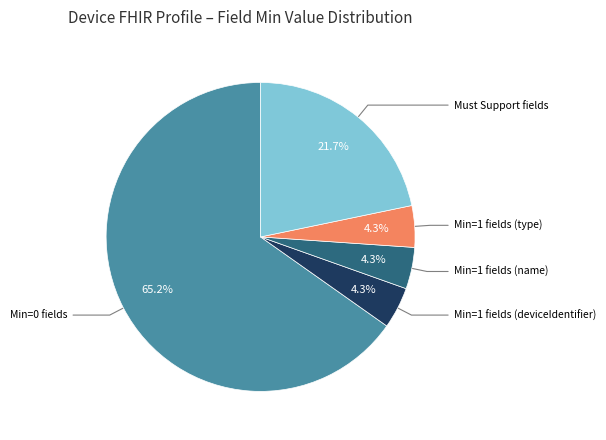

Does any single category account for the majority?

Yes